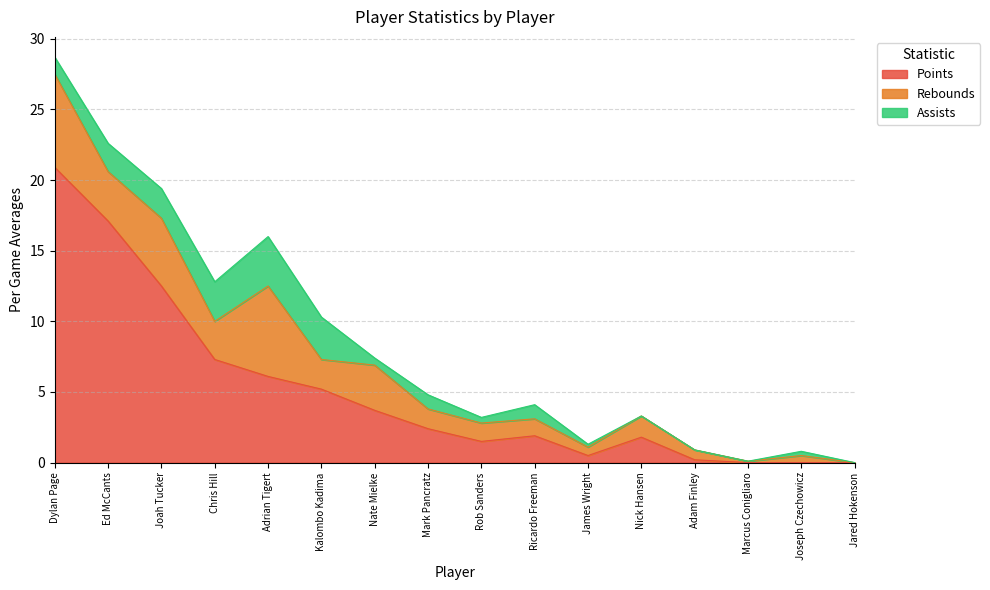

Rank the categories by Assists value from highest to lowest.

Adrian Tigert, Kalombo Kadima, Chris Hill, Joah Tucker, Ed McCants, Dylan Page, Mark Pancratz, Ricardo Freeman, Nate Mielke, Rob Sanders, Joseph Czechowicz, James Wright, Nick Hansen, Adam Finley, Marcus Conigliaro, Jared Hokenson